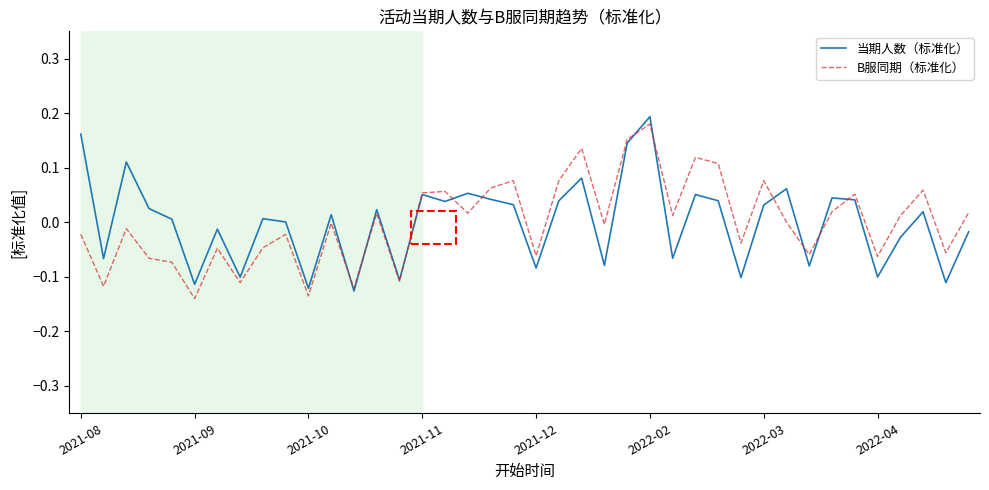

What are all the series names shown in the legend?

当期人数（标准化）, B服同期（标准化）